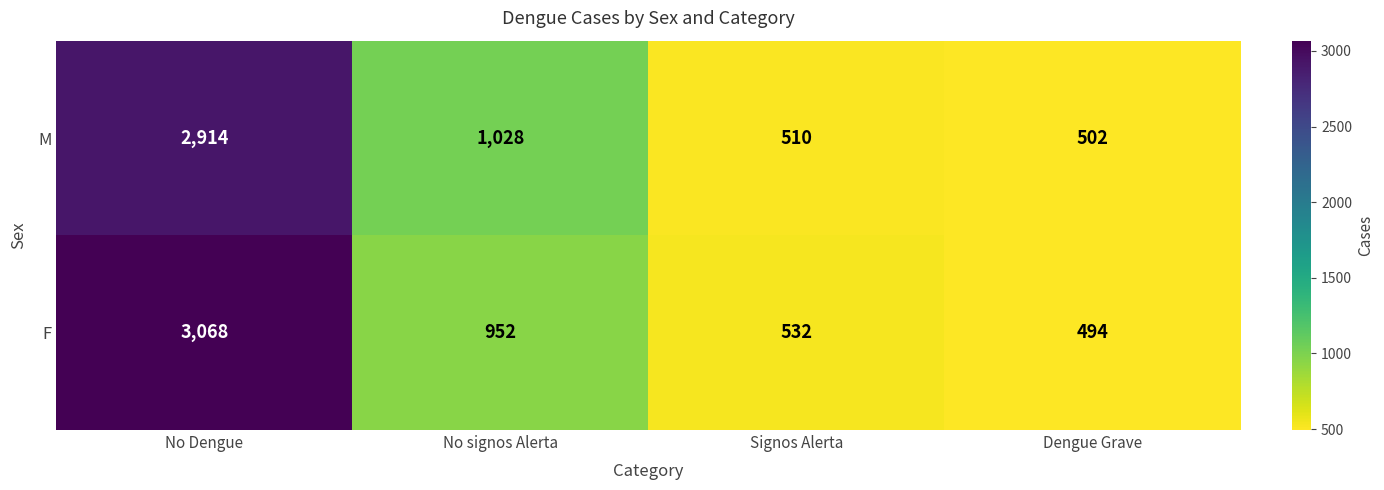

True or false: M has a value of 2914 at No Dengue.

True